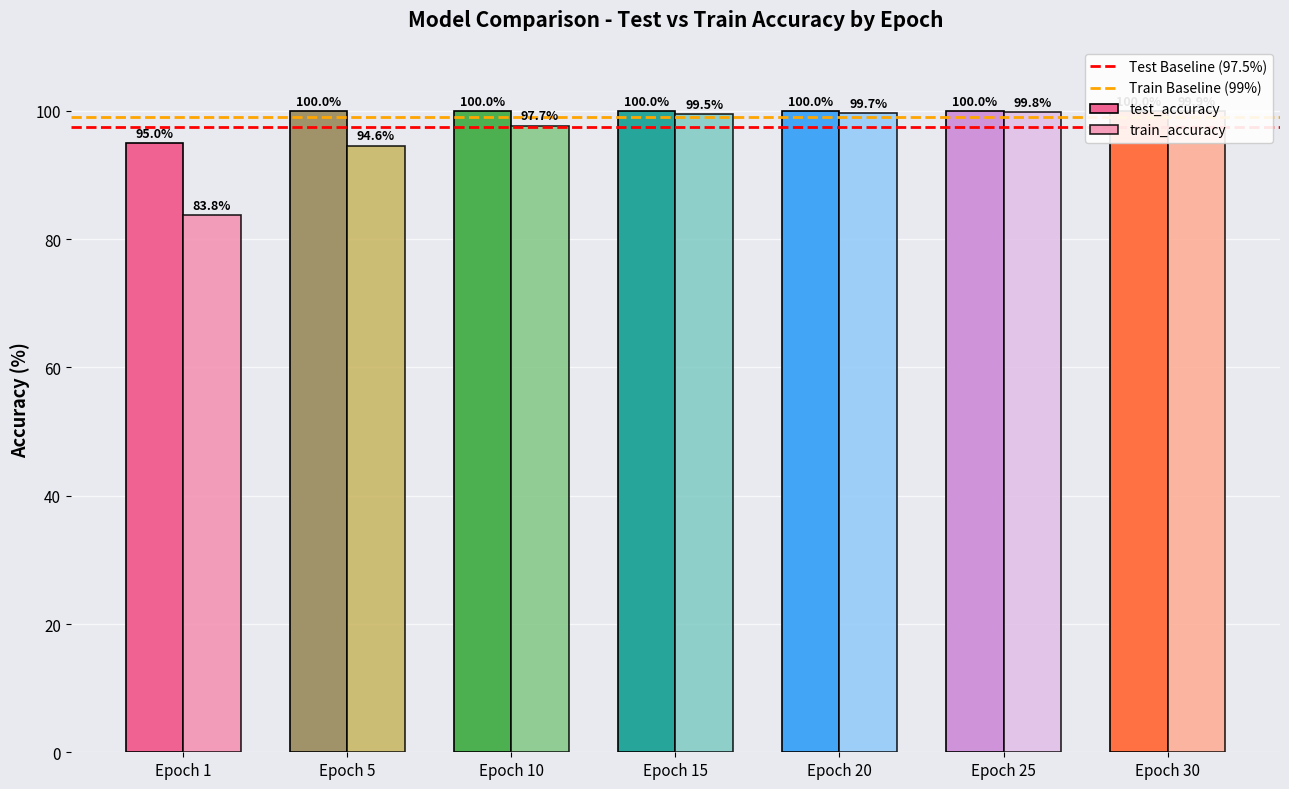

True or false: train_accuracy has a value of 171.8 at Epoch 30.

False